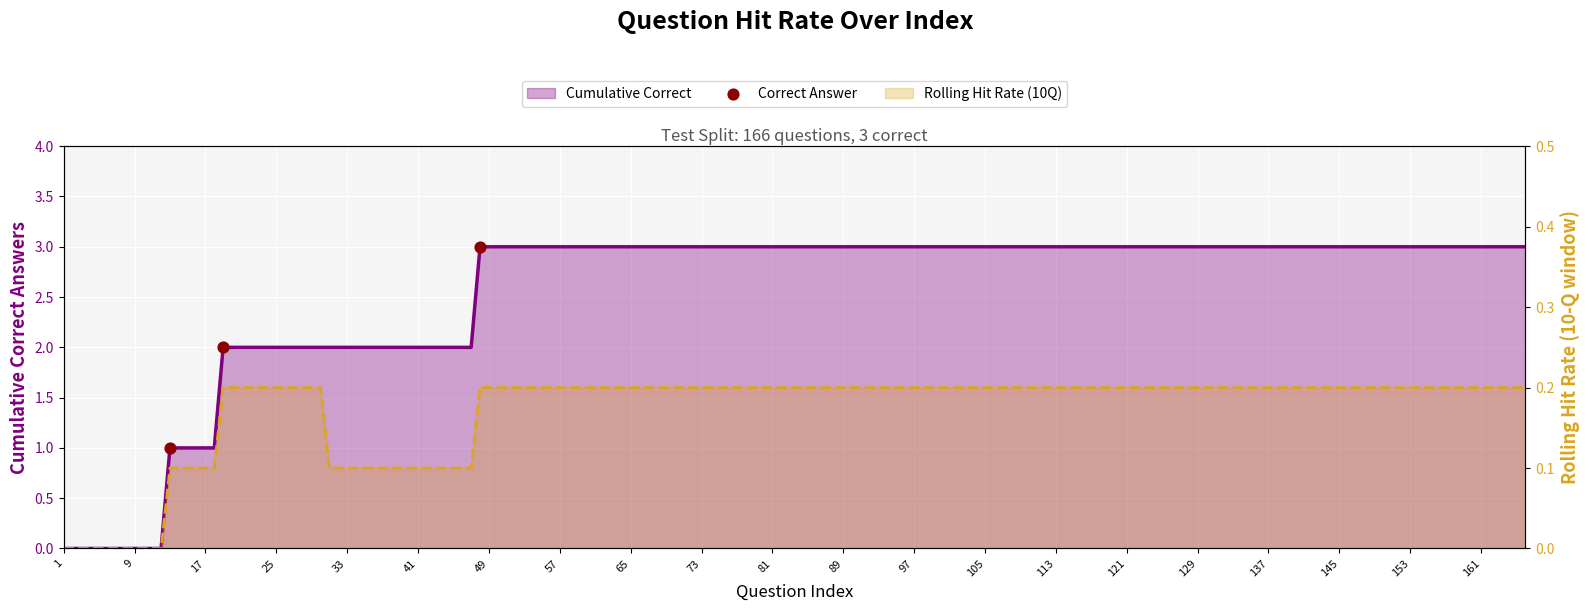

Between 17 and 1, which is larger?

17